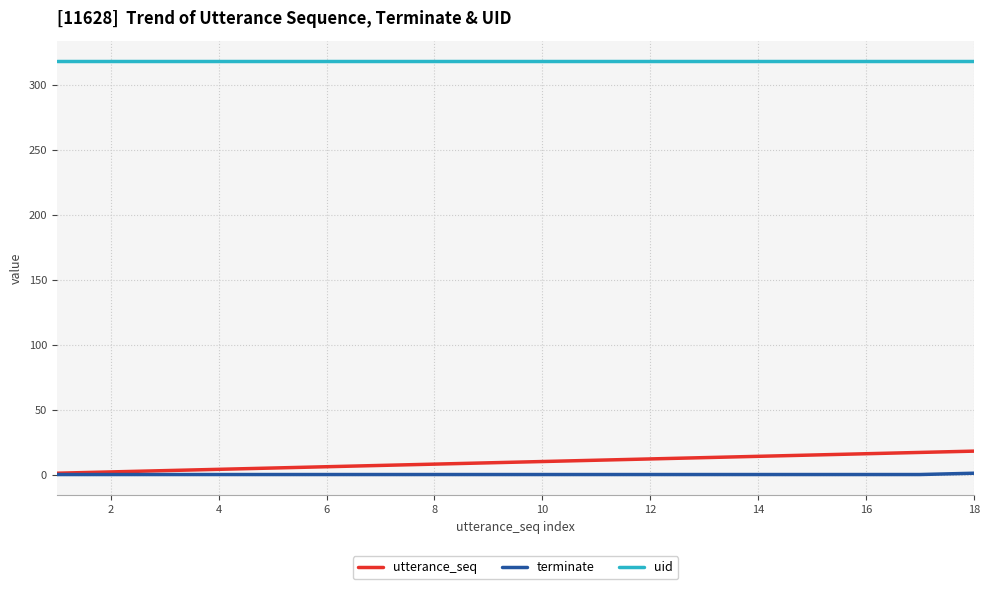

Which series has the largest total across all categories?

uid